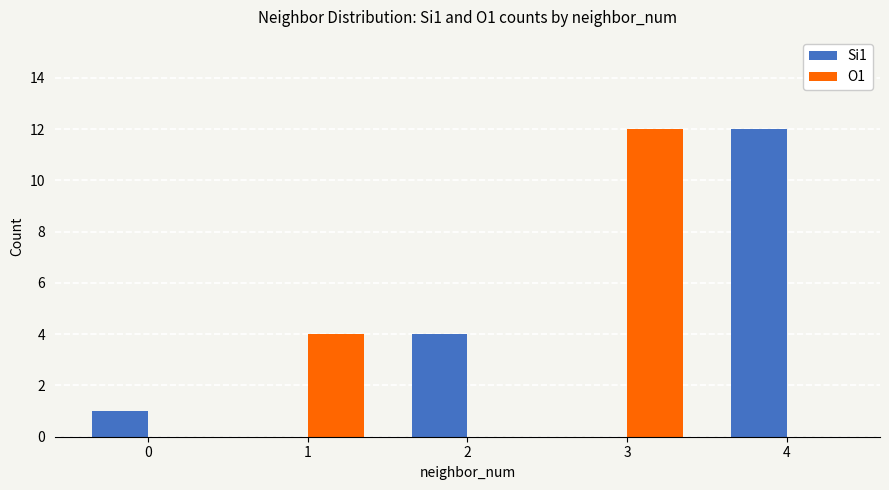

What is the spread (max minus min) of values at 1?

4